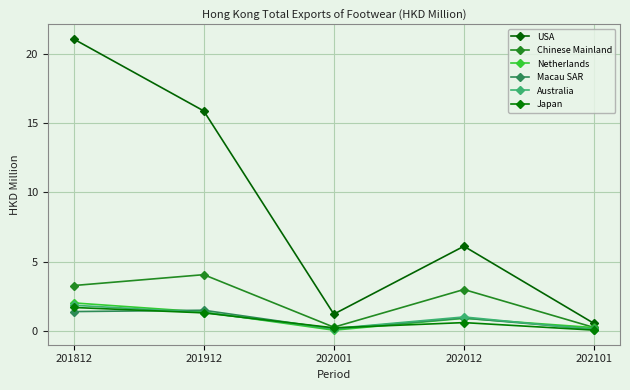

Rank the series by their maximum value, from highest to lowest.

USA, Chinese Mainland, Netherlands, Australia, Japan, Macau SAR